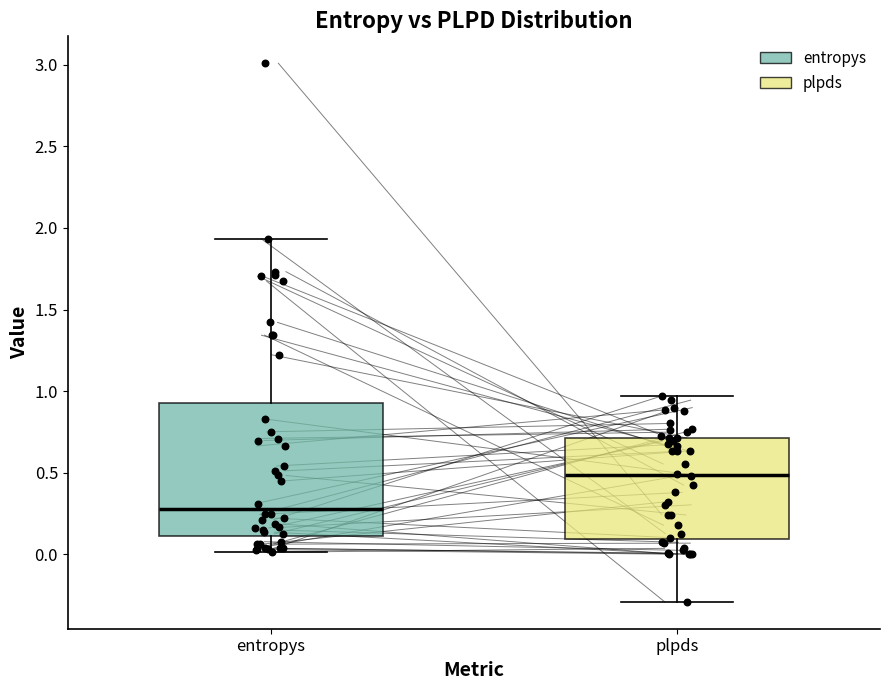

Reading left to right, transcribe this box plot: for each box, give where its median line is, the range the box spans, and where its two whiskers end, as read against the y-axis. The values are not printed on the chart, so give them approximately, as read against the axis.

entropys: median 0.30, box 0.10 to 0.95, whiskers 0.00 to 1.95
plpds: median 0.50, box 0.10 to 0.70, whiskers -0.30 to 0.95